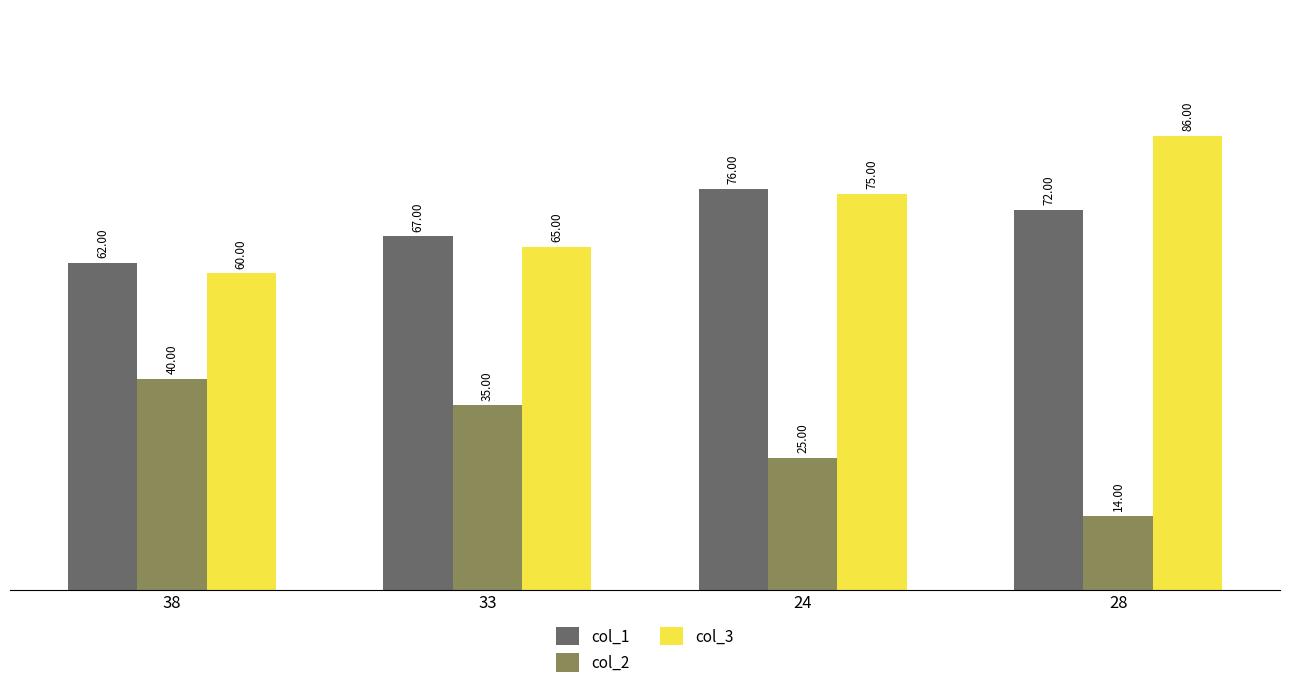

How many data points does each series have?

4